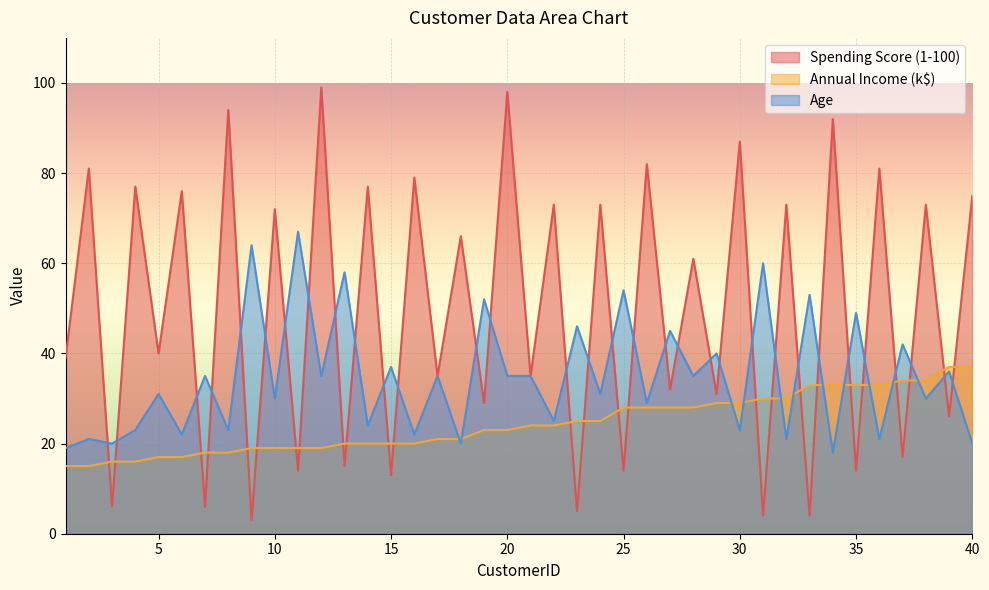

True or false: Annual Income (k$) has a value of 38 at 20.

False